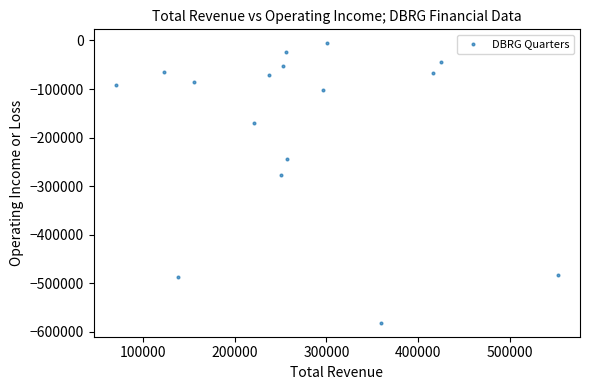

What is the range of X values (max minus min)?

482200